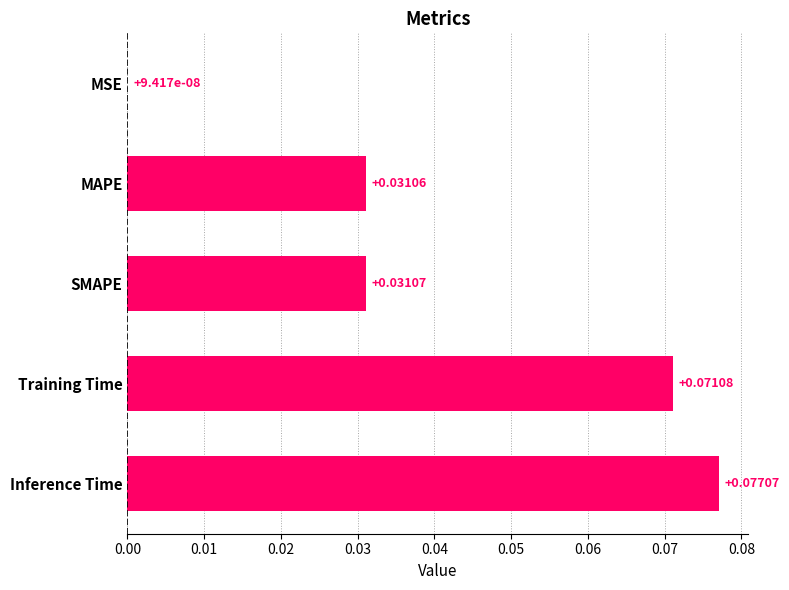

Which label corresponds to the largest value in the chart?

Inference Time